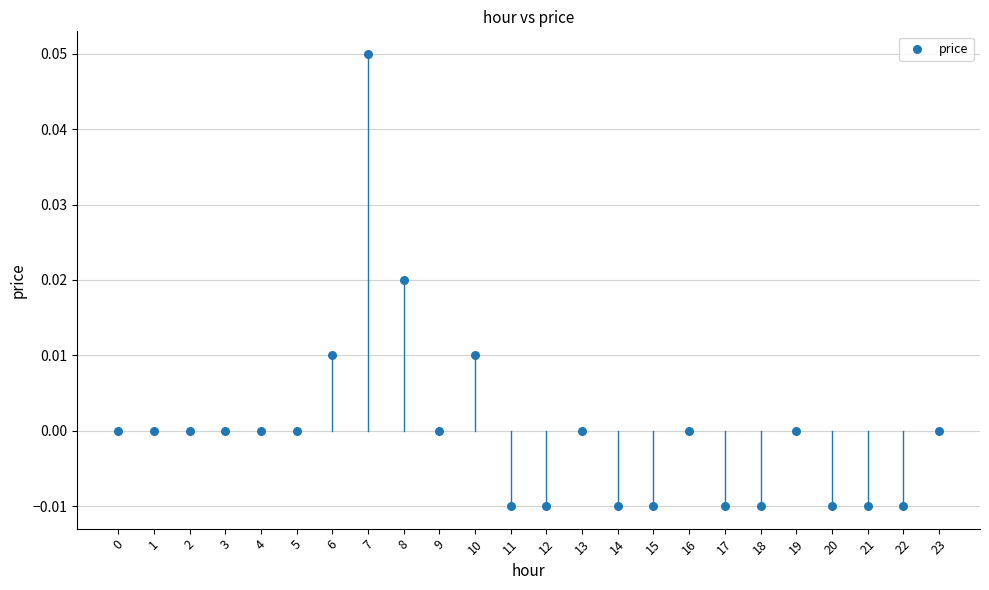

Count the number of points in this scatter plot.

24